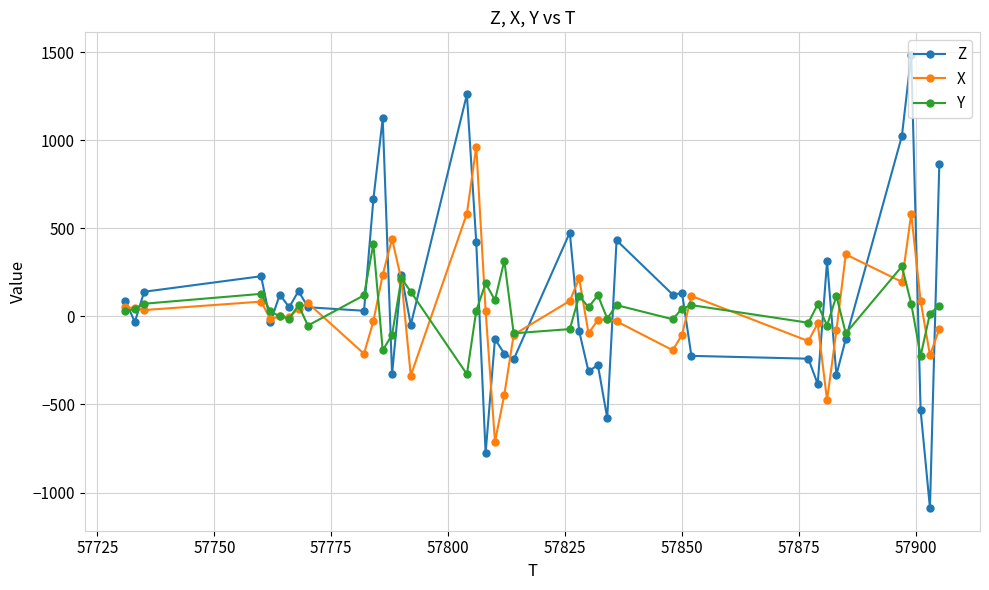

What is the smallest value displayed?

-1088